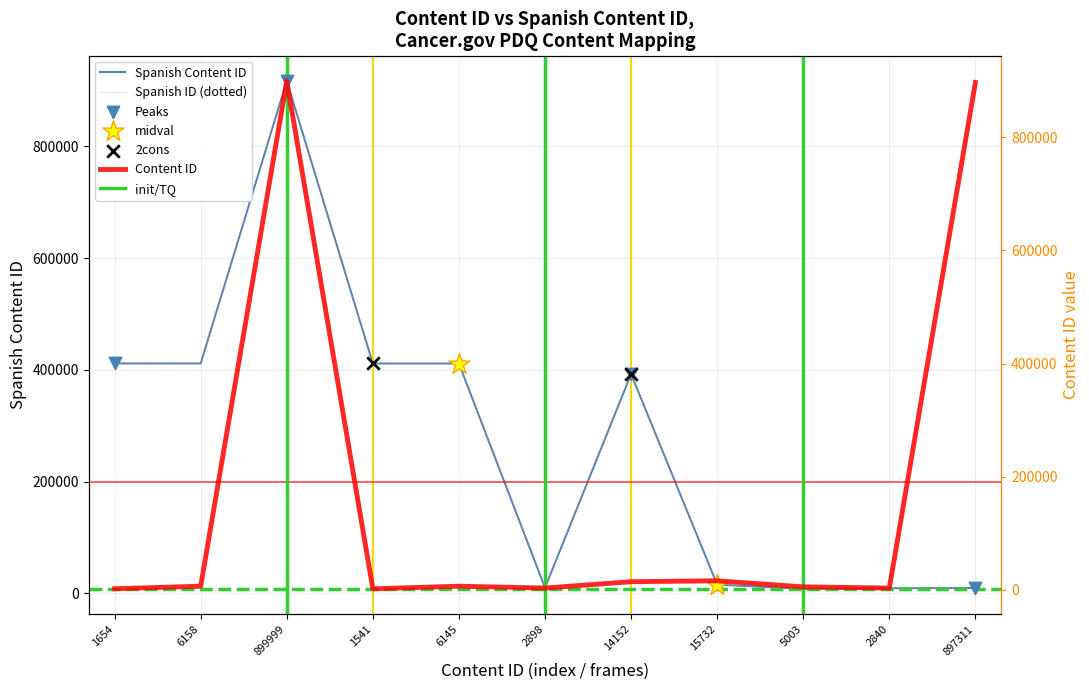

Which series has the widest spread of Y values?

Spanish Content ID